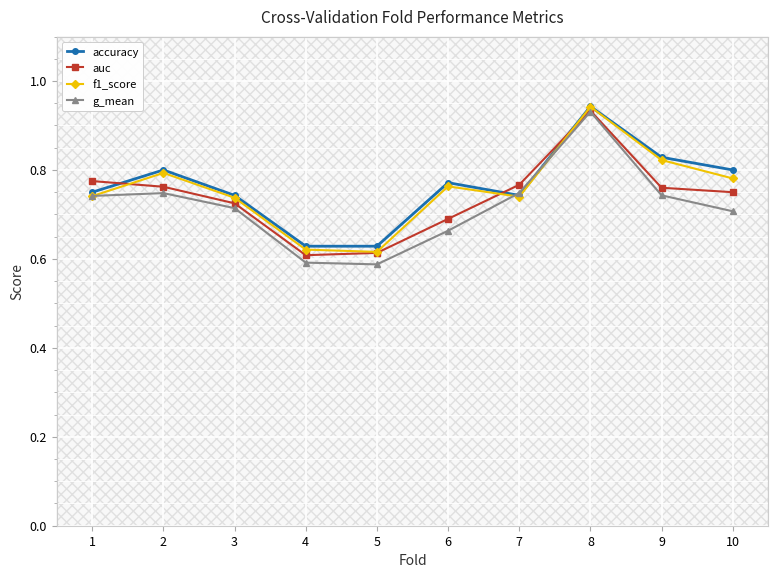

How many distinct data groups are displayed?

4